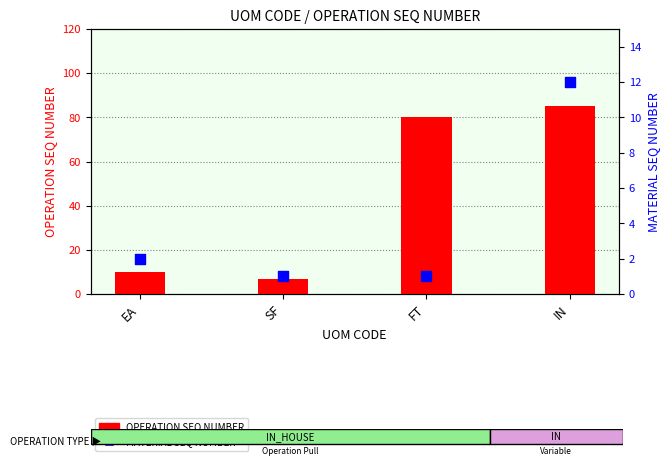

What are all the series names shown in the legend?

OPERATION SEQ NUMBER, MATERIAL SEQ NUMBER